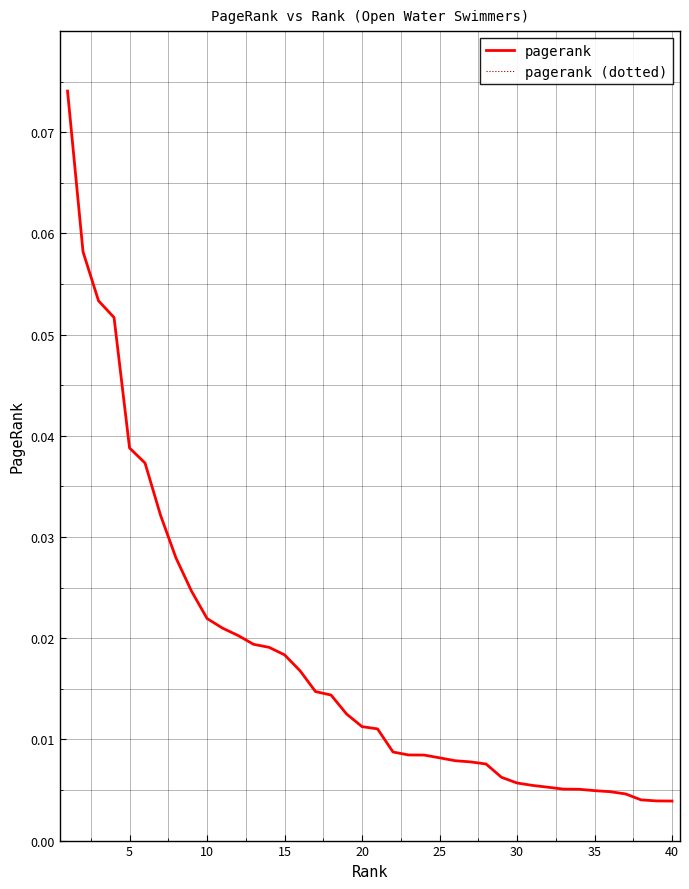

Which series has the largest total across all categories?

pagerank